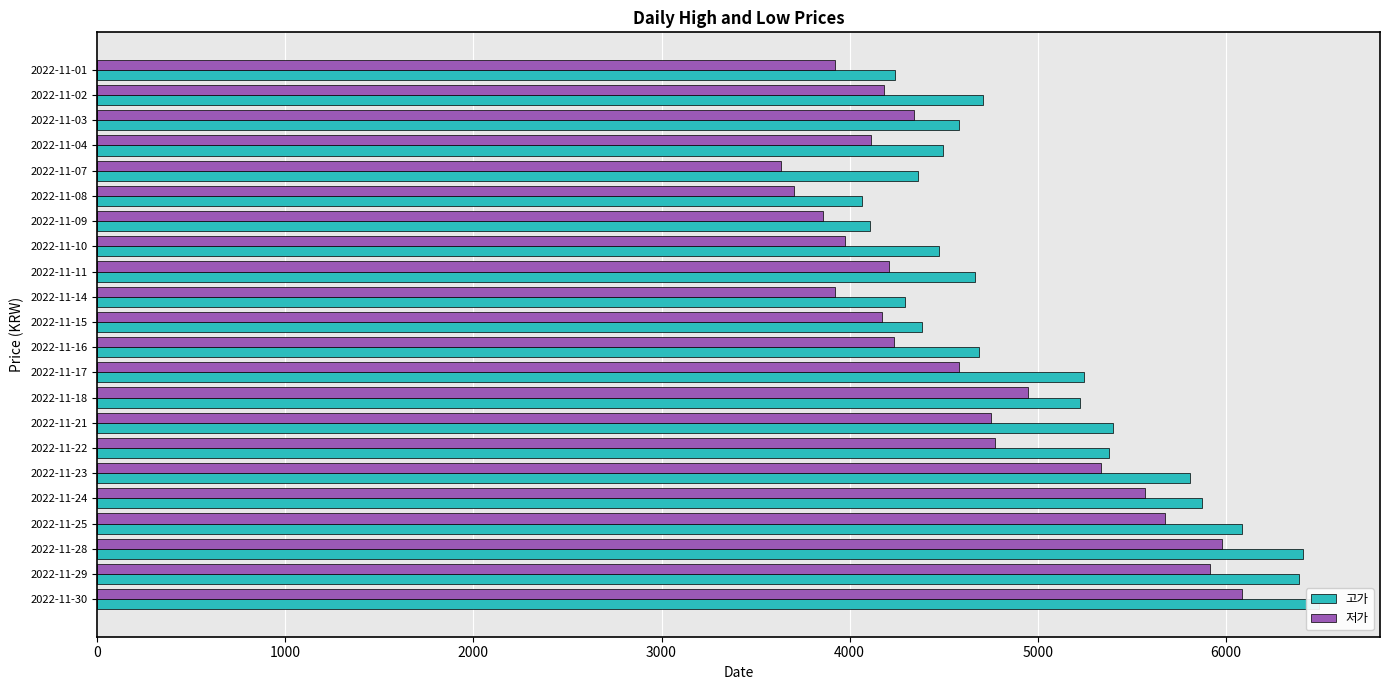

How many bars are there in each group?

2